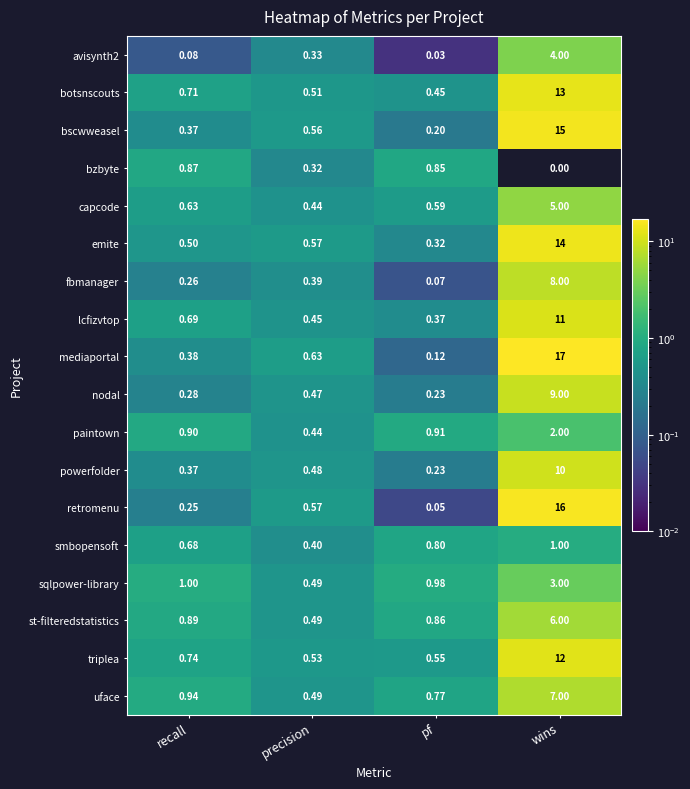

Which category has the highest value across all series?

wins